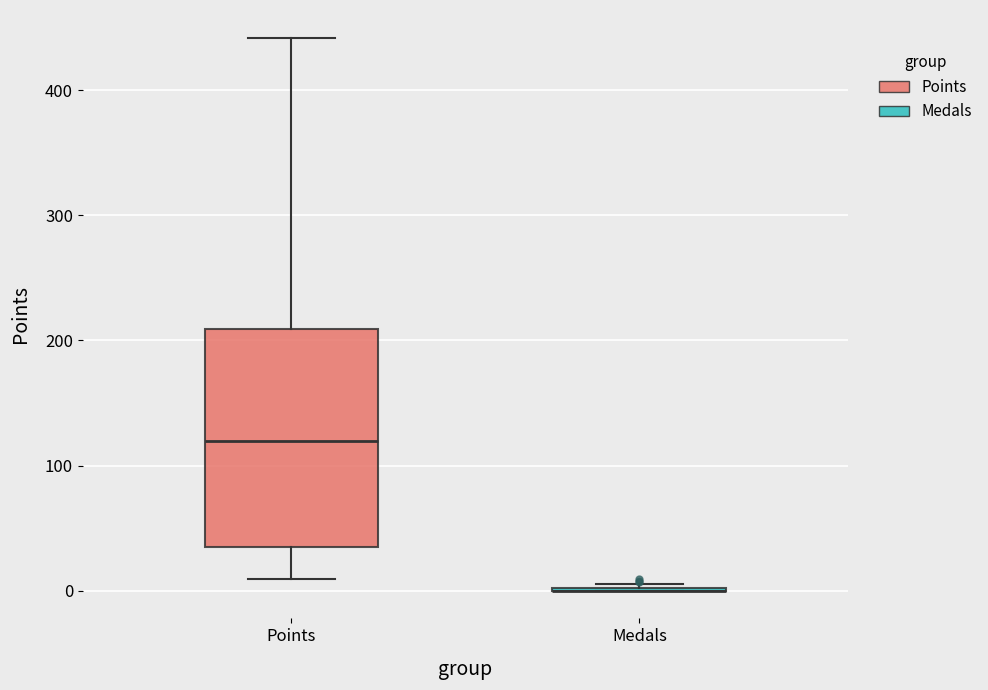

Reading left to right, read every box against the y-axis: the position of its median line, the range the box covers, and the ends of its whiskers. The values are not printed on the chart, so give them approximately, as read against the axis.

Points: median 120, box 40 to 210, whiskers 10 to 440
Medals: box collapsed to a line at 0, whiskers 0 to 10